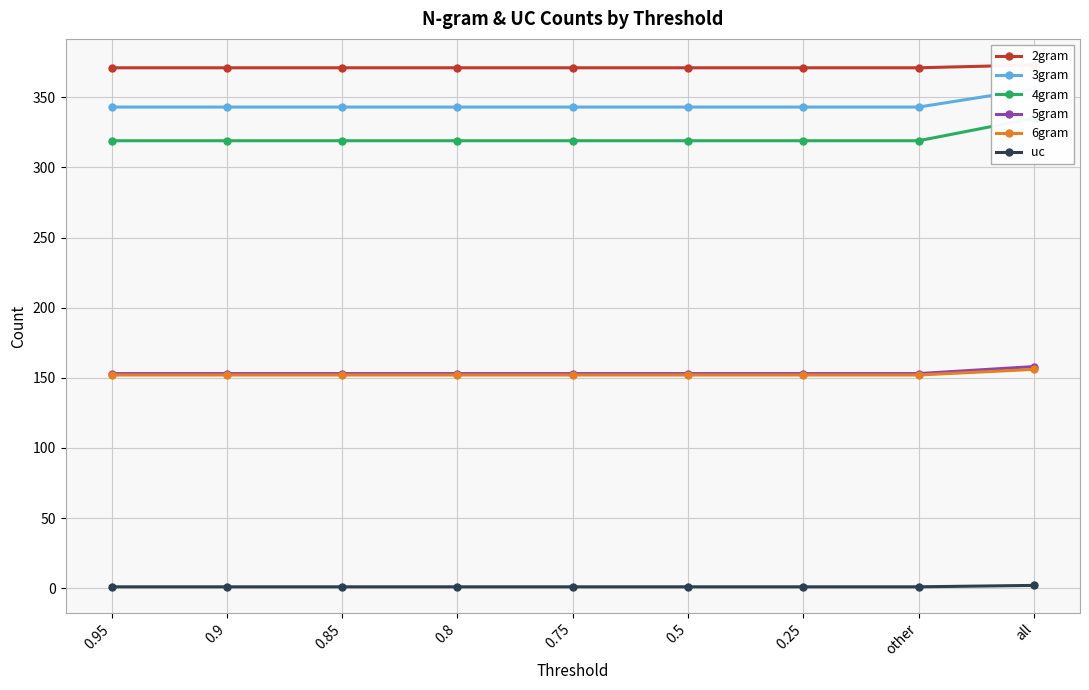

Count the 6gram values in the range 152 to 153.

8